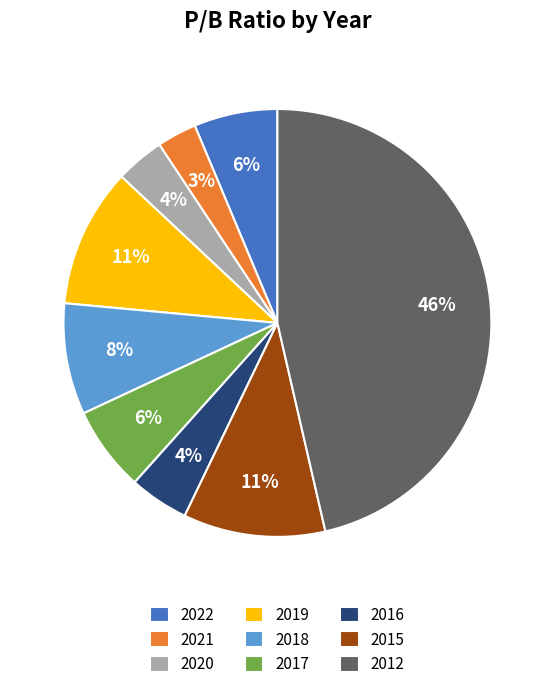

Is there a majority slice in this chart?

No